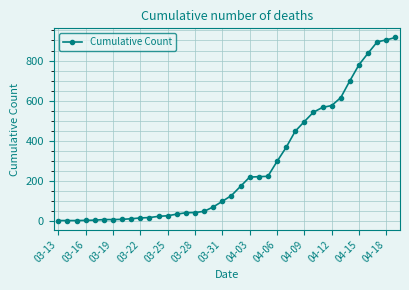

What is the sum of all values?

10327